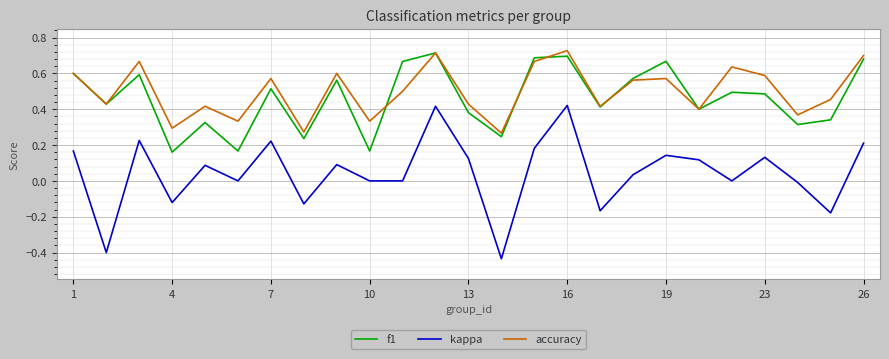

Is this an area chart (filled region under the line)?

No